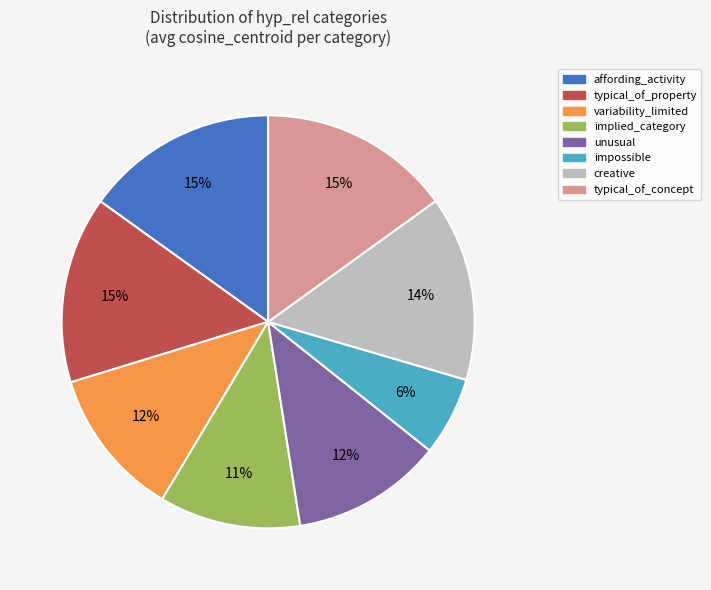

To the nearest percent, what percentage of the pie is affording_activity?

15%